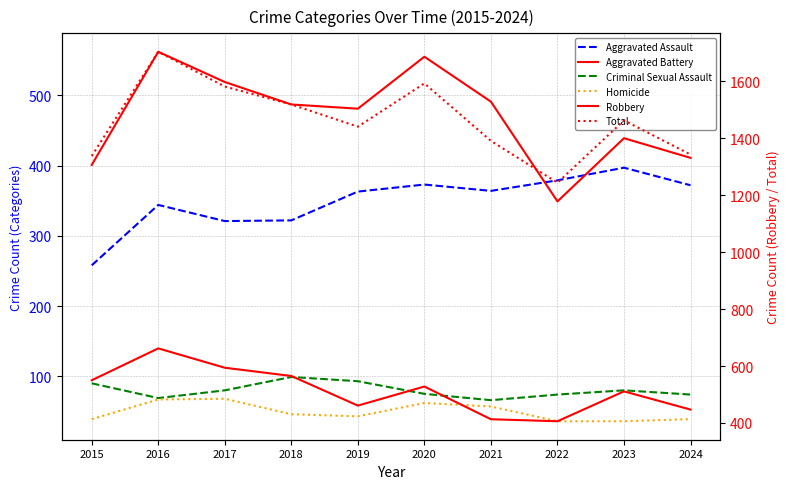

True or false: Robbery and Homicide cross at least once.

False